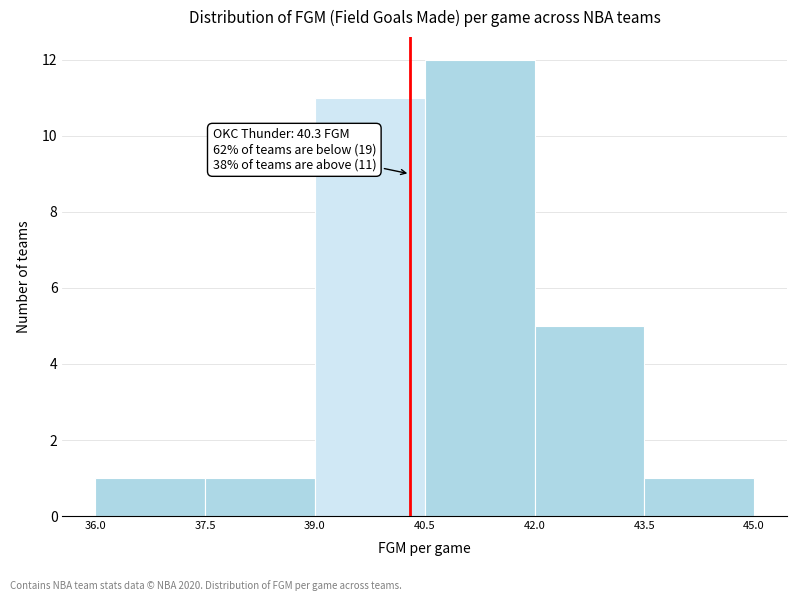

Over which range of the x-axis is the bar tallest?

40.5 to 42.0